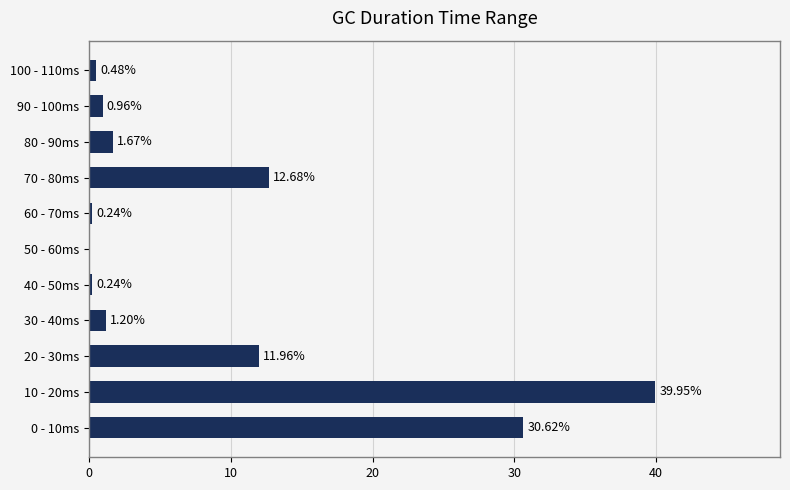

What is the change in value from 50 - 60ms to 80 - 90ms?

+1.7